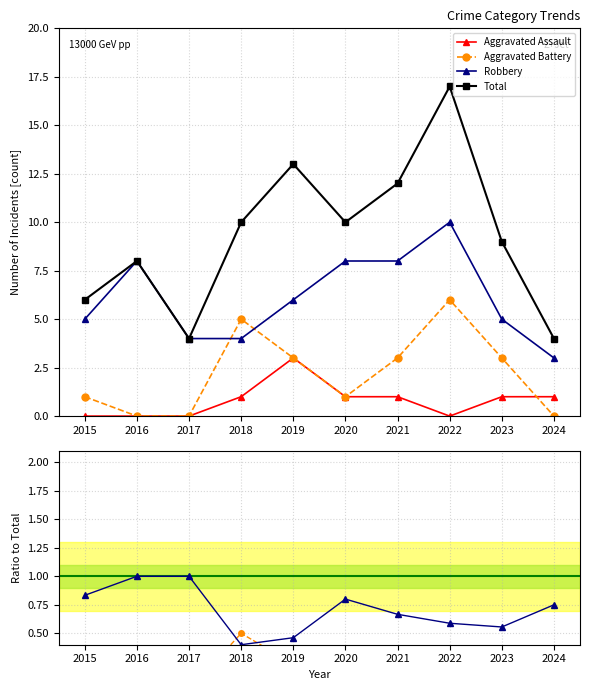

What value does the Robbery series have at 2019?

0.5